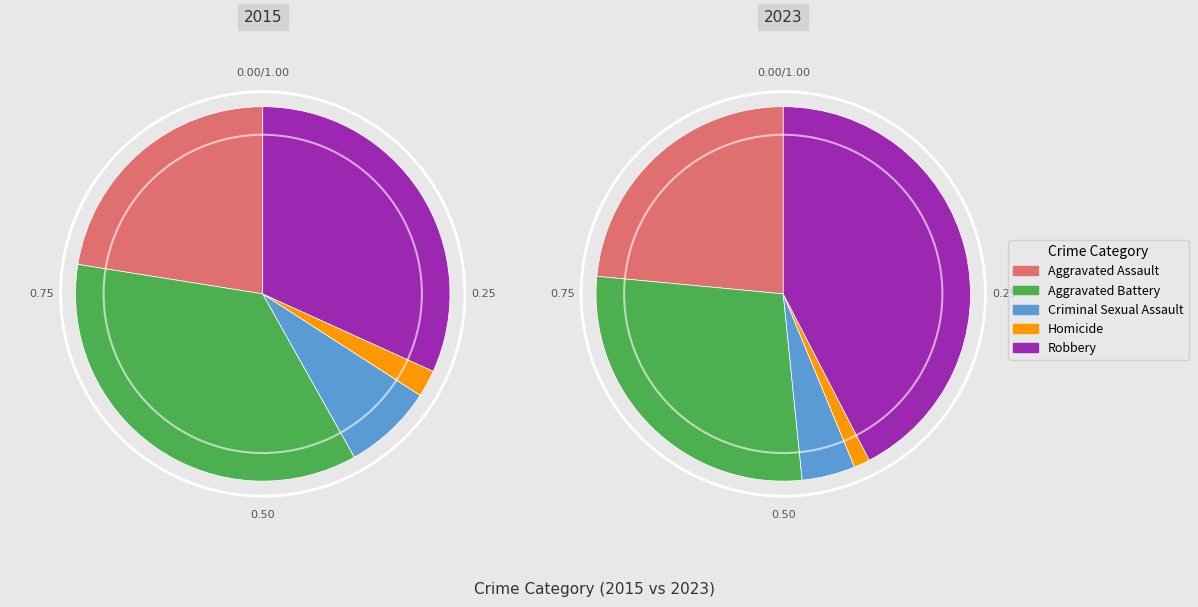

To the nearest percent, what portion does 4 represent?

32%